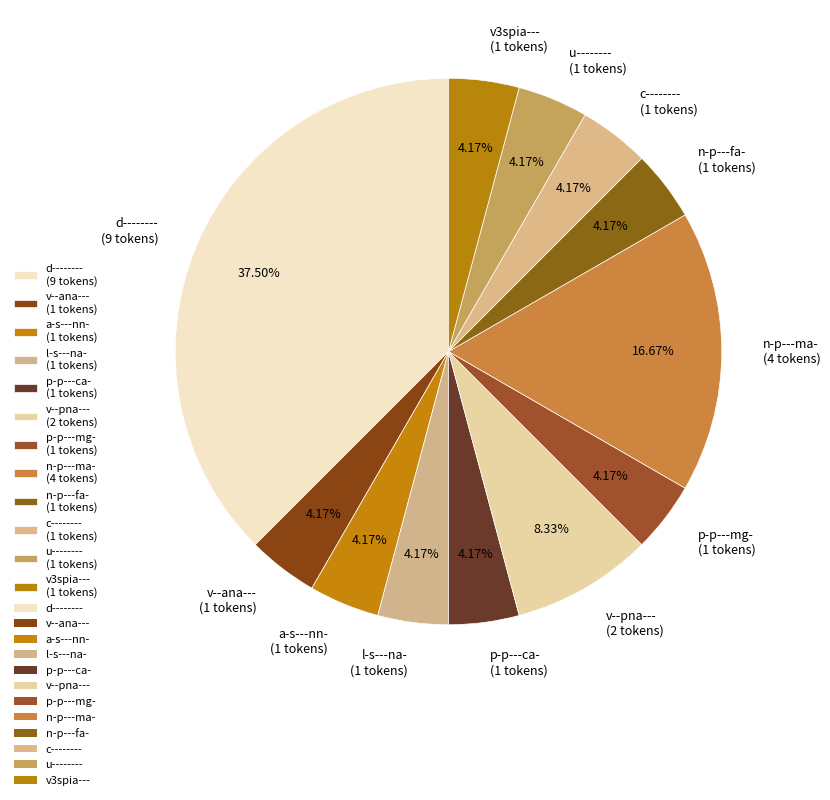

To the nearest percent, what is the average slice percentage?

8%